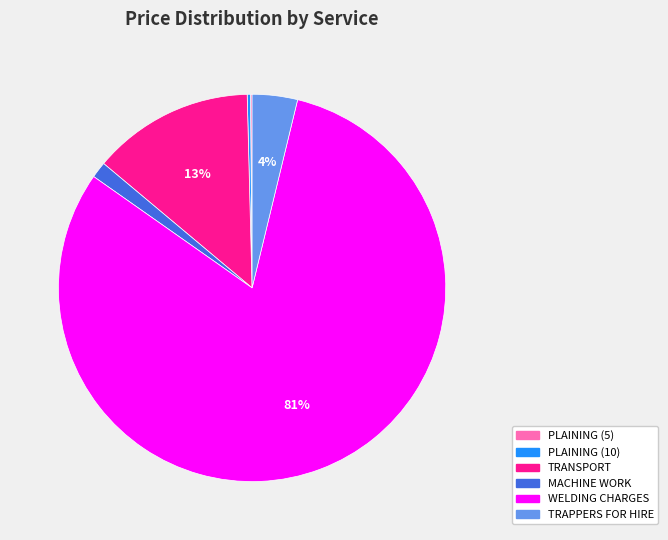

Which category has the biggest portion of the pie?

WELDING CHARGES